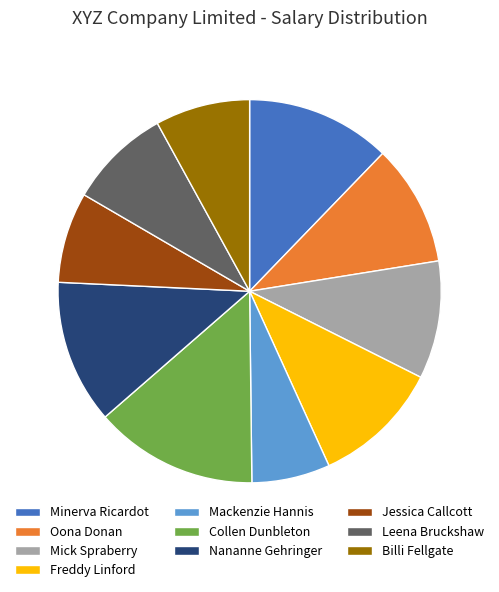

True or false: Oona Donan accounts for 1% of the total.

False